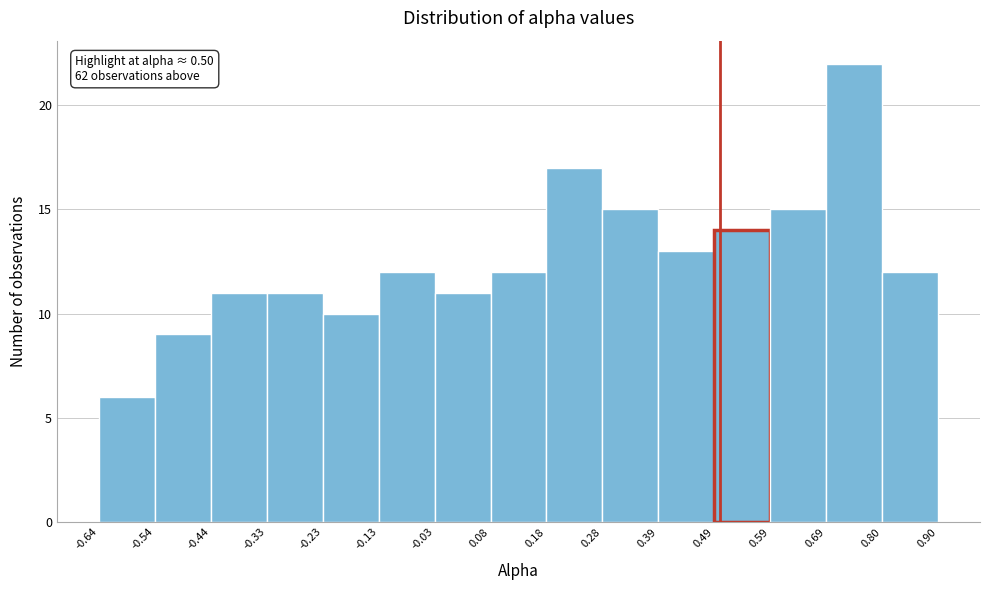

Which range on the x-axis has the tallest bar?

0.69 to 0.80